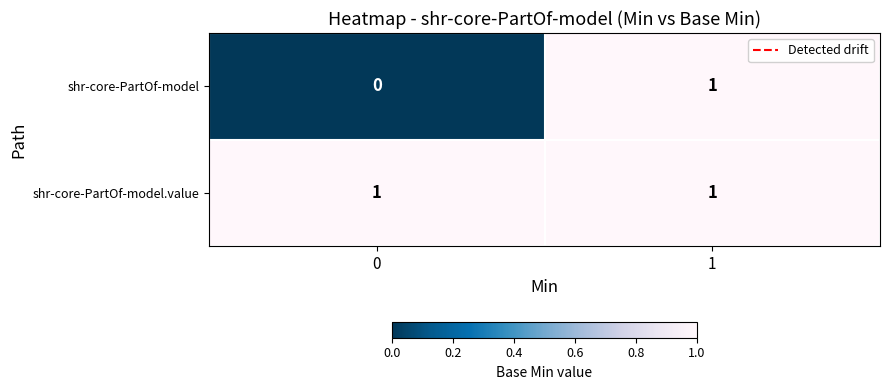

List the series in order of their overall mean, lowest first.

shr-core-PartOf-model, shr-core-PartOf-model.value